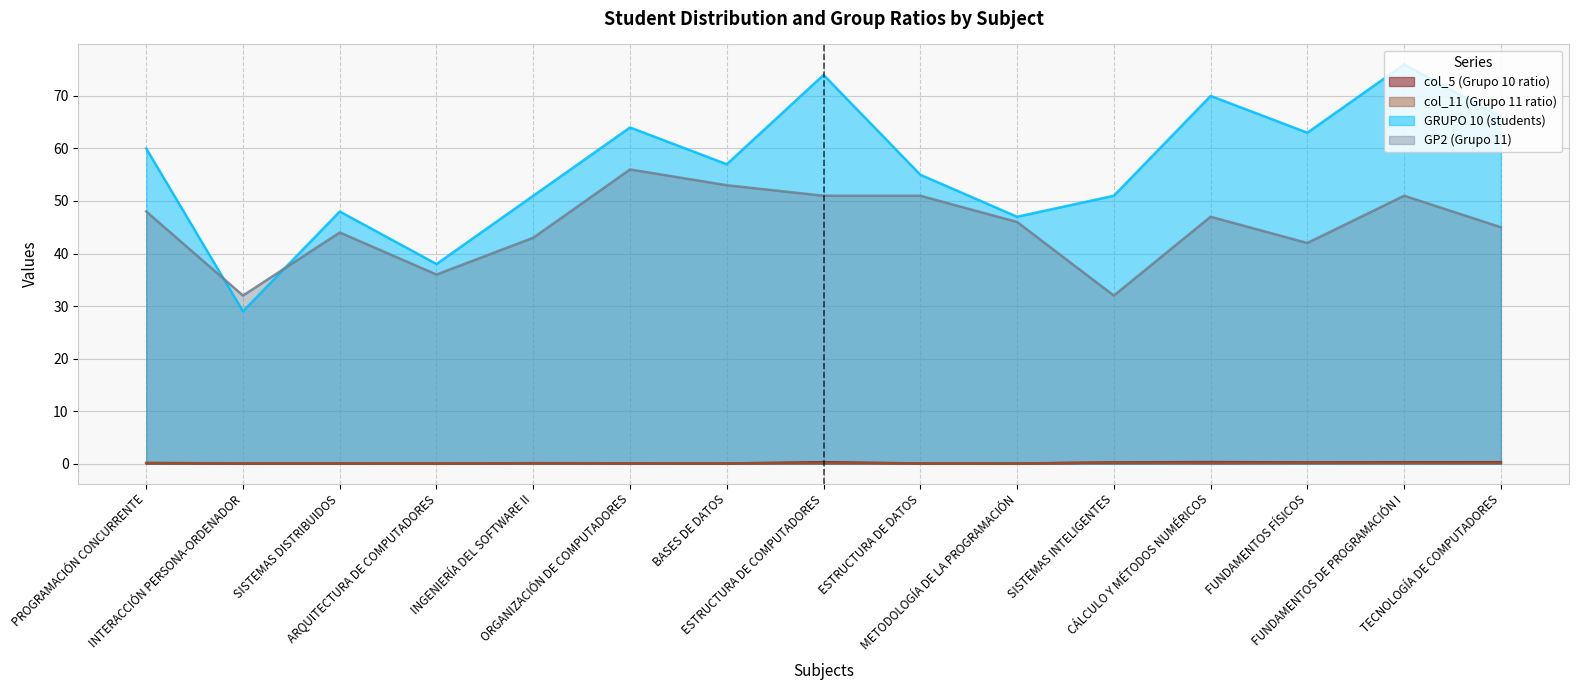

What is the average value of the col_5 (Grupo 10 ratio) series?

0.1